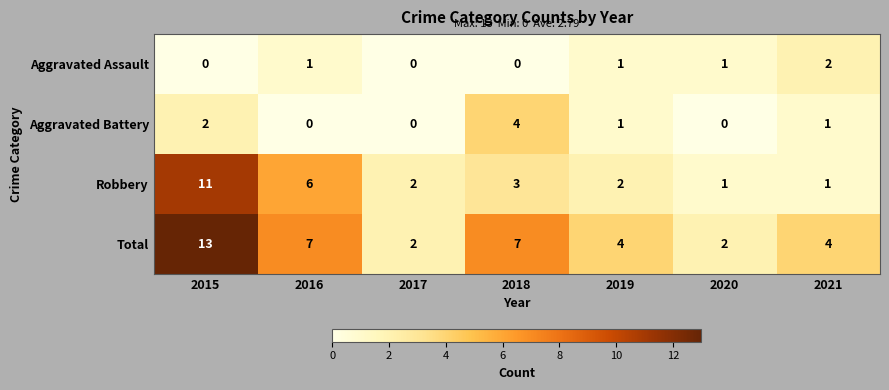

Reading left to right, extract all data points from this chart.

Aggravated Assault: 2015=0	2016=1	2017=0	2018=0	2019=1	2020=1	2021=2
Aggravated Battery: 2015=2	2016=0	2017=0	2018=4	2019=1	2020=0	2021=1
Robbery: 2015=11	2016=6	2017=2	2018=3	2019=2	2020=1	2021=1
Total: 2015=13	2016=7	2017=2	2018=7	2019=4	2020=2	2021=4